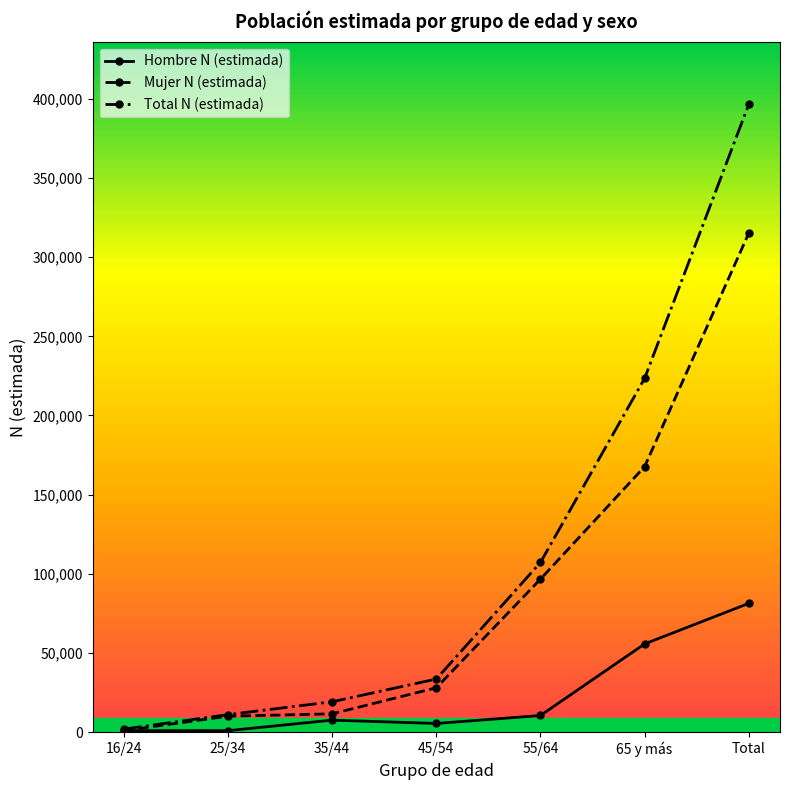

The value of Hombre N (estimada) at 65 y más is 96879. True or false?

False